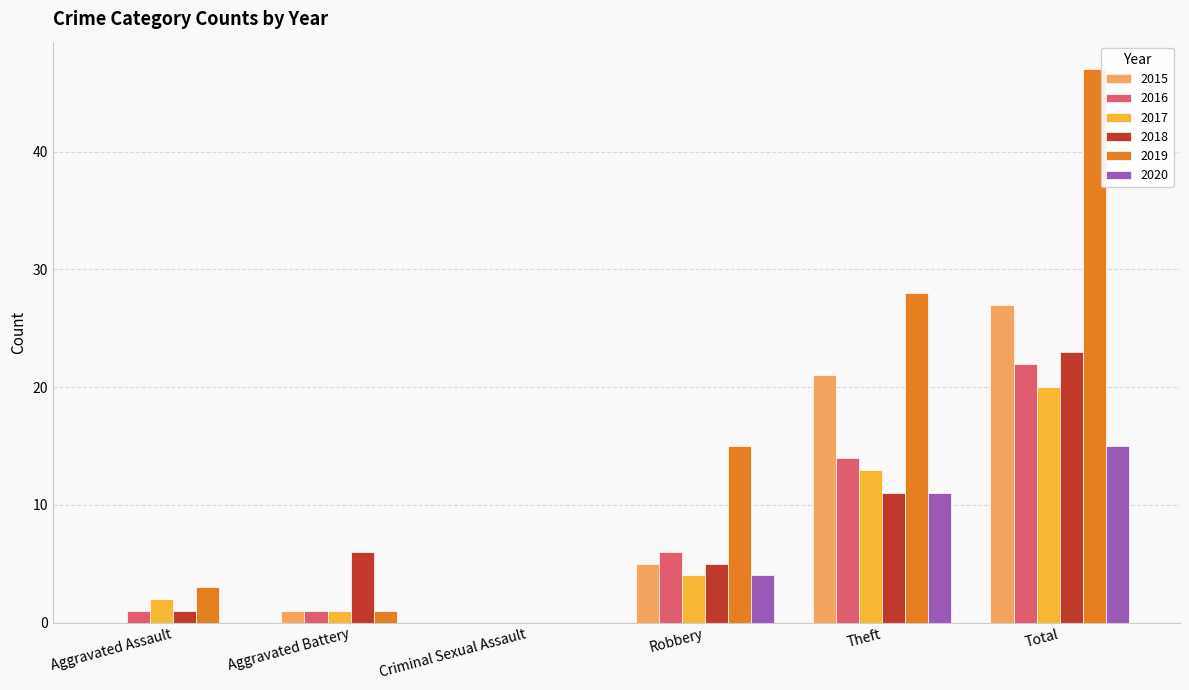

Reading right to left, transcribe all the data shown in this chart.

2015: Total=27	Theft=21	Robbery=5	Criminal Sexual Assault=0	Aggravated Battery=1	Aggravated Assault=0
2016: Total=22	Theft=14	Robbery=6	Criminal Sexual Assault=0	Aggravated Battery=1	Aggravated Assault=1
2017: Total=20	Theft=13	Robbery=4	Criminal Sexual Assault=0	Aggravated Battery=1	Aggravated Assault=2
2018: Total=23	Theft=11	Robbery=5	Criminal Sexual Assault=0	Aggravated Battery=6	Aggravated Assault=1
2019: Total=47	Theft=28	Robbery=15	Criminal Sexual Assault=0	Aggravated Battery=1	Aggravated Assault=3
2020: Total=15	Theft=11	Robbery=4	Criminal Sexual Assault=0	Aggravated Battery=0	Aggravated Assault=0